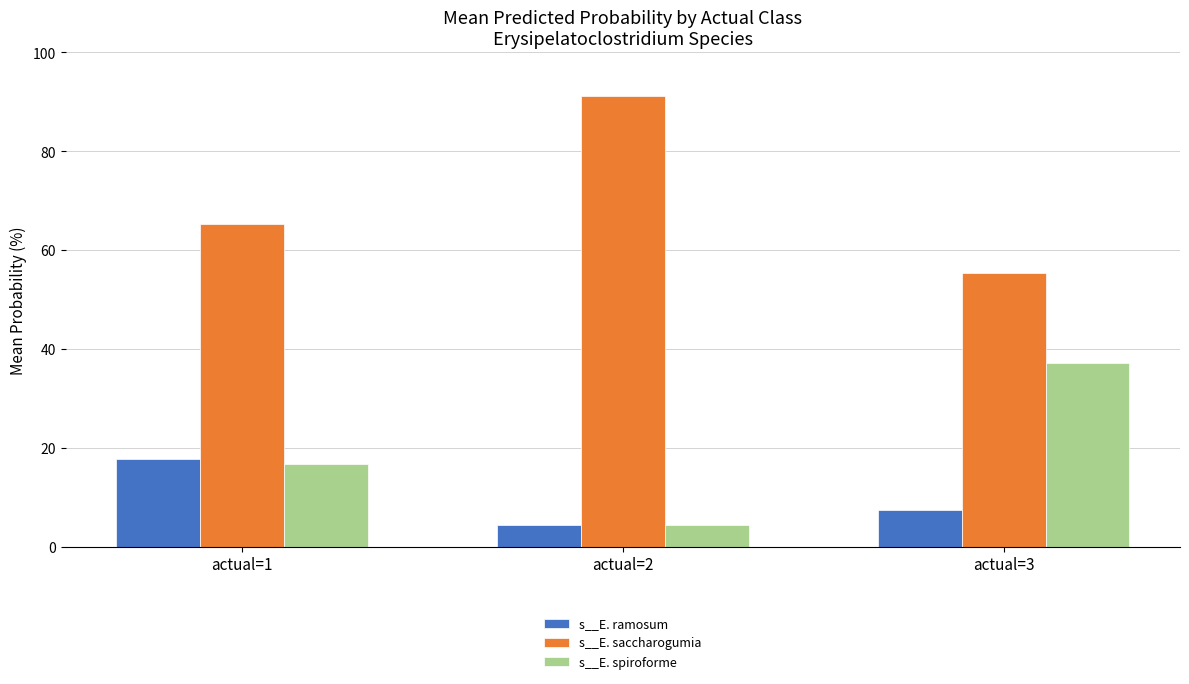

What is the maximum value shown in the chart?

91.2